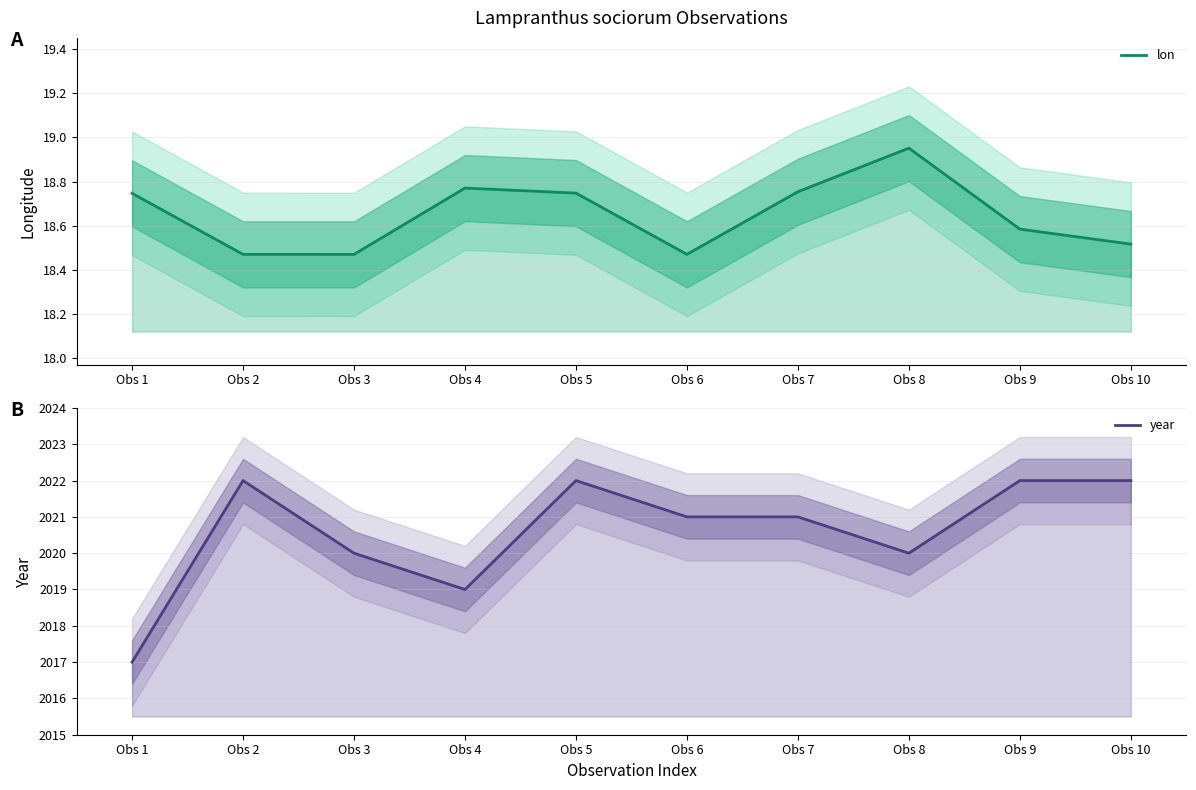

Where is the first local maximum for lon?

Obs 4